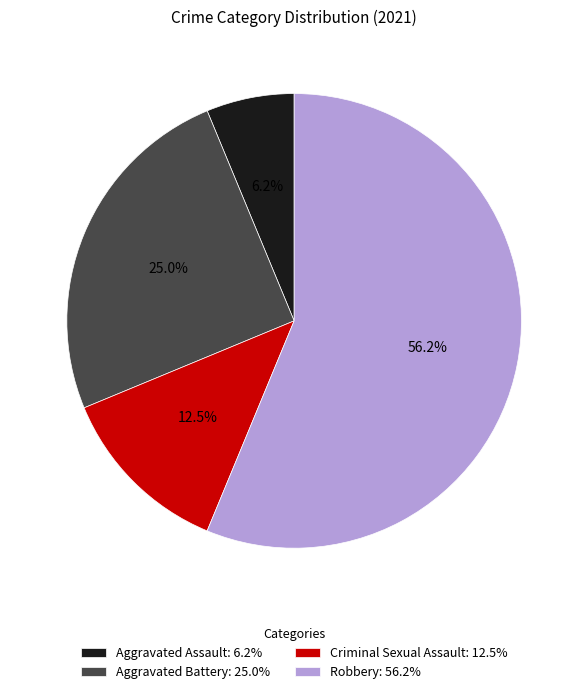

What is the ratio of the value at Aggravated Assault to the value at Criminal Sexual Assault?

0.5